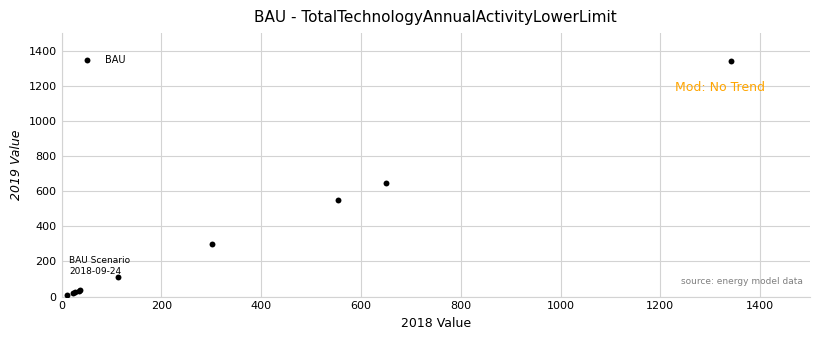

What Y value in the scatter plot is closest to 676?

648.7